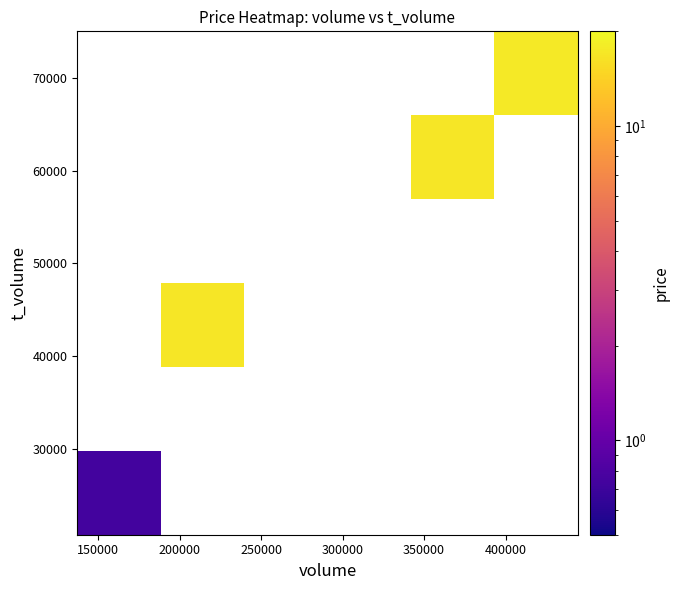

What is the greatest value displayed?

17.5